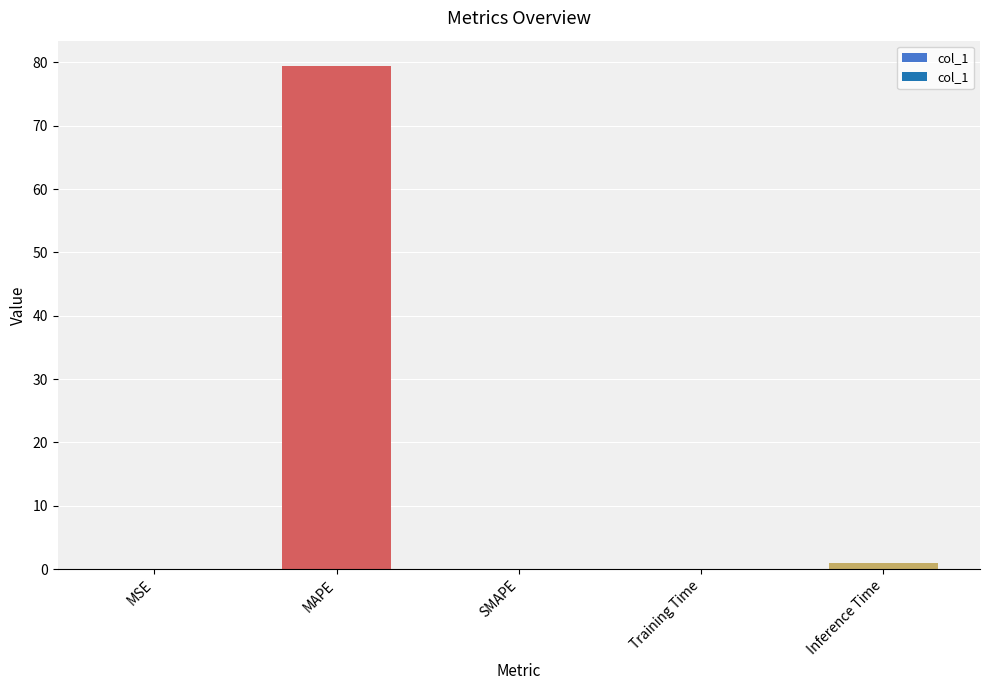

Which has a higher value, SMAPE or MAPE?

MAPE